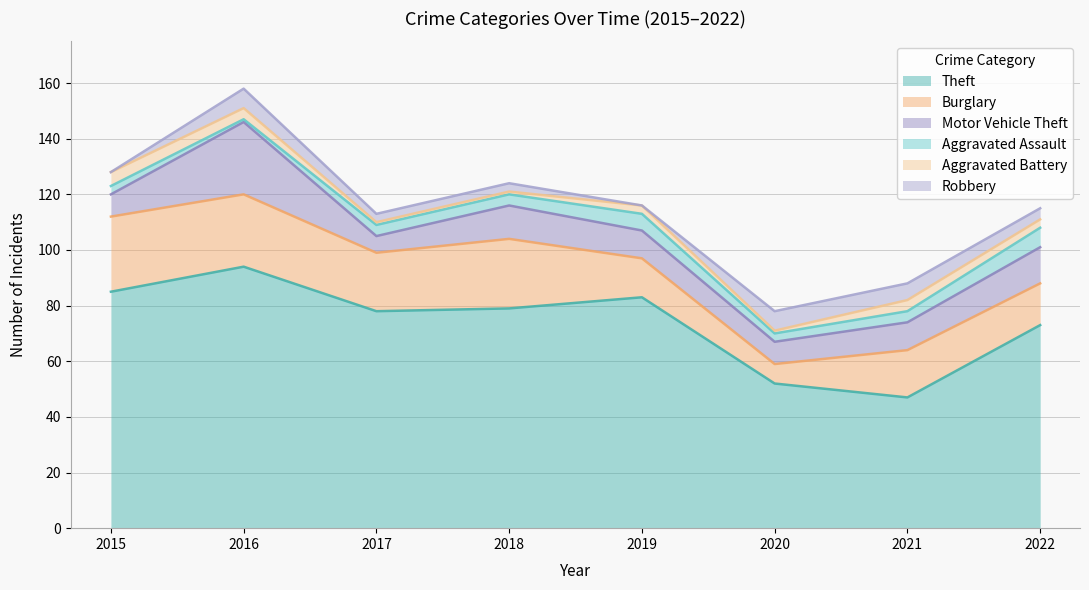

Reading right to left, transcribe all the data shown in this chart.

Theft: 2022=73	2021=47	2020=52	2019=83	2018=79	2017=78	2016=94	2015=85
Burglary: 2022=15	2021=17	2020=7	2019=14	2018=25	2017=21	2016=26	2015=27
Motor Vehicle Theft: 2022=13	2021=10	2020=8	2019=10	2018=12	2017=6	2016=26	2015=8
Aggravated Assault: 2022=7	2021=4	2020=3	2019=6	2018=4	2017=4	2016=1	2015=3
Aggravated Battery: 2022=3	2021=4	2020=1	2019=3	2018=1	2017=1	2016=4	2015=5
Robbery: 2022=4	2021=6	2020=7	2019=0	2018=3	2017=3	2016=7	2015=0